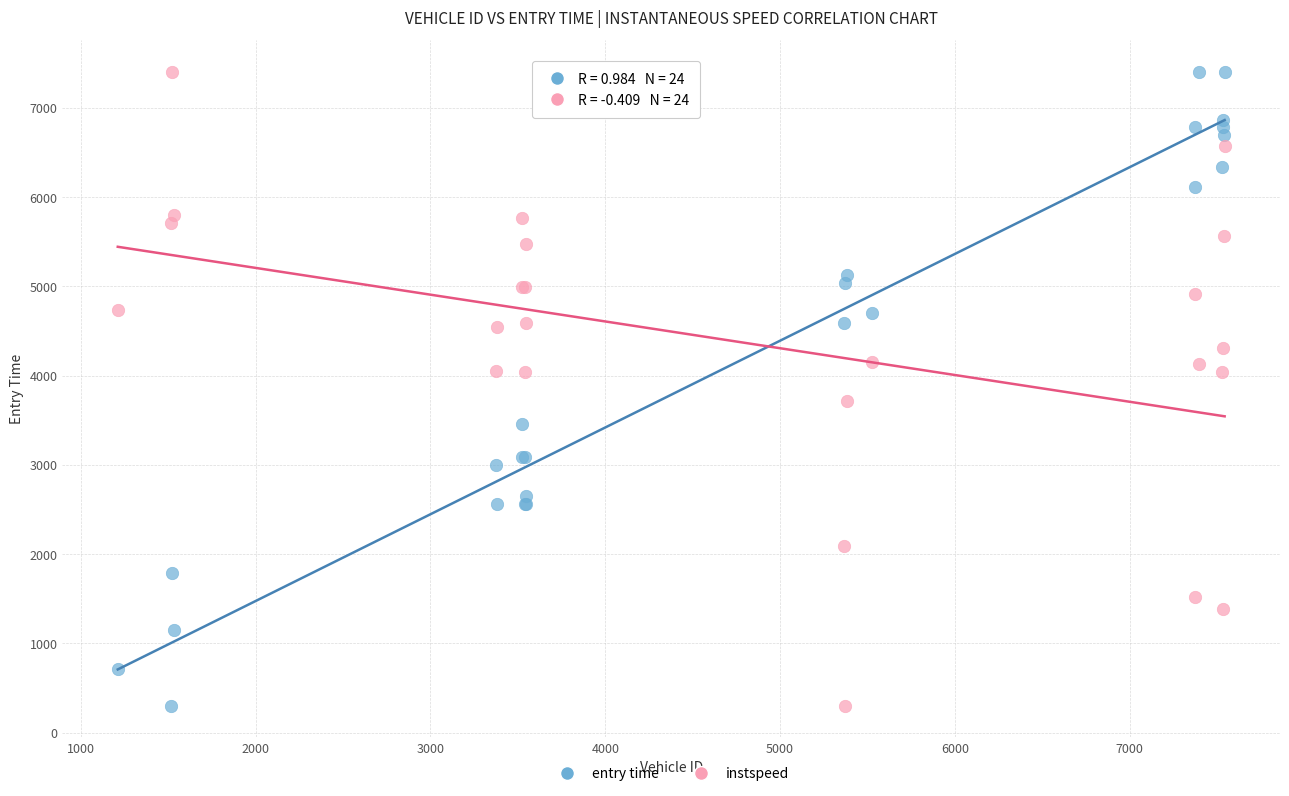

What is the X range (max minus min) for the scatter plot?

6332.0